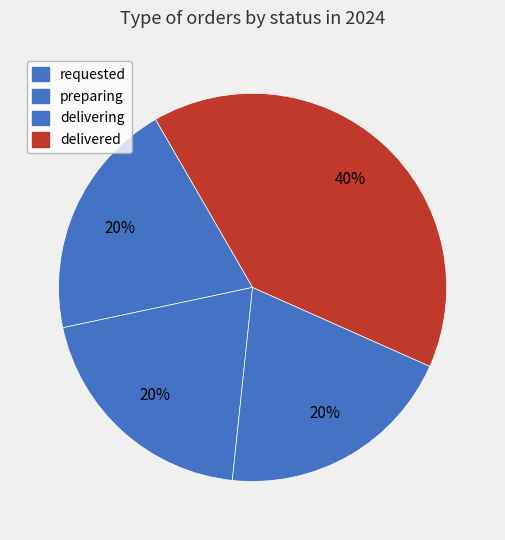

Does preparing account for over 50% of the chart?

No